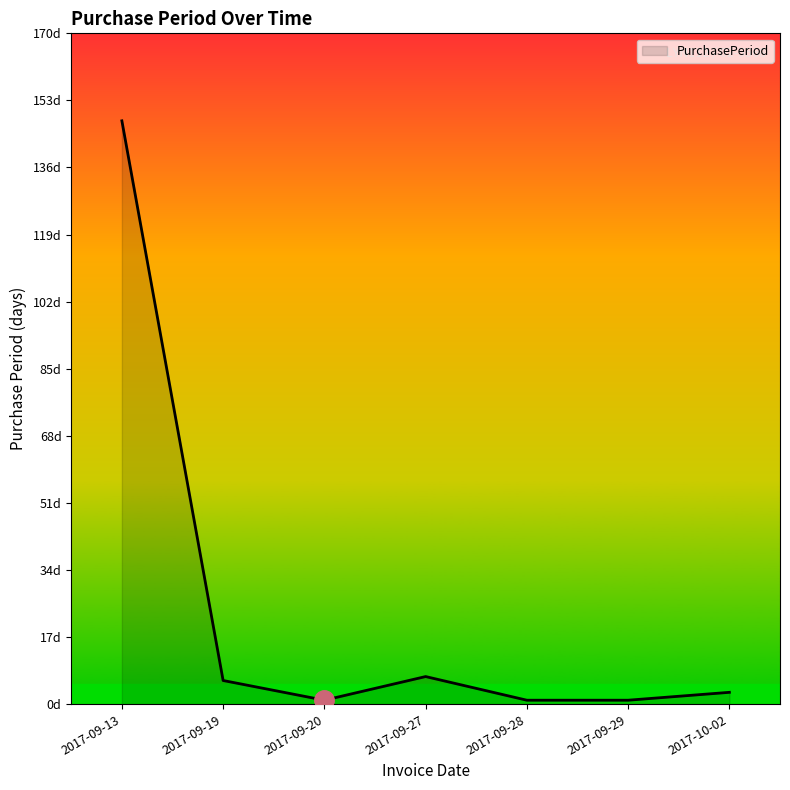

At which category does the data reach its first local valley?

2017-09-20